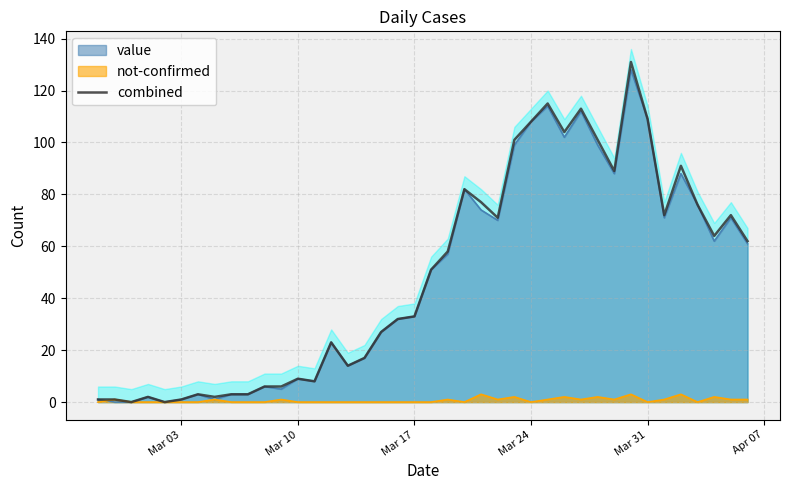

True or false: there are more than 0 points higher than both neighbors.

True